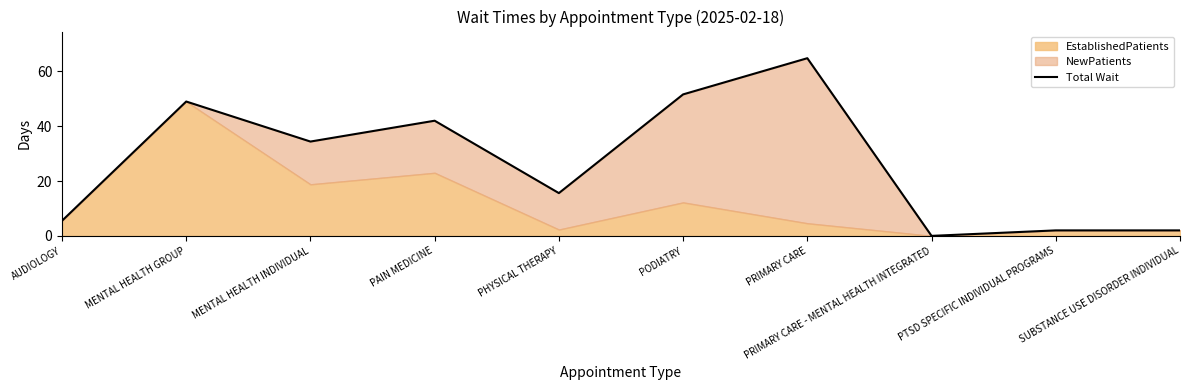

What is the label of the 10th point from the left?

SUBSTANCE USE DISORDER INDIVIDUAL